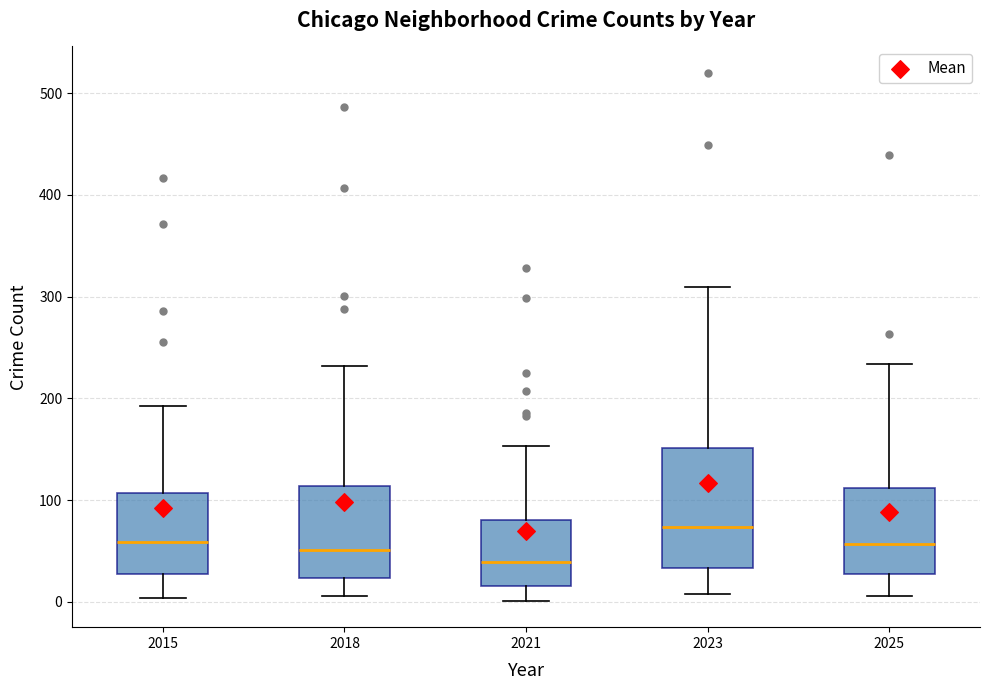

Which box has the lowest median line?

2021